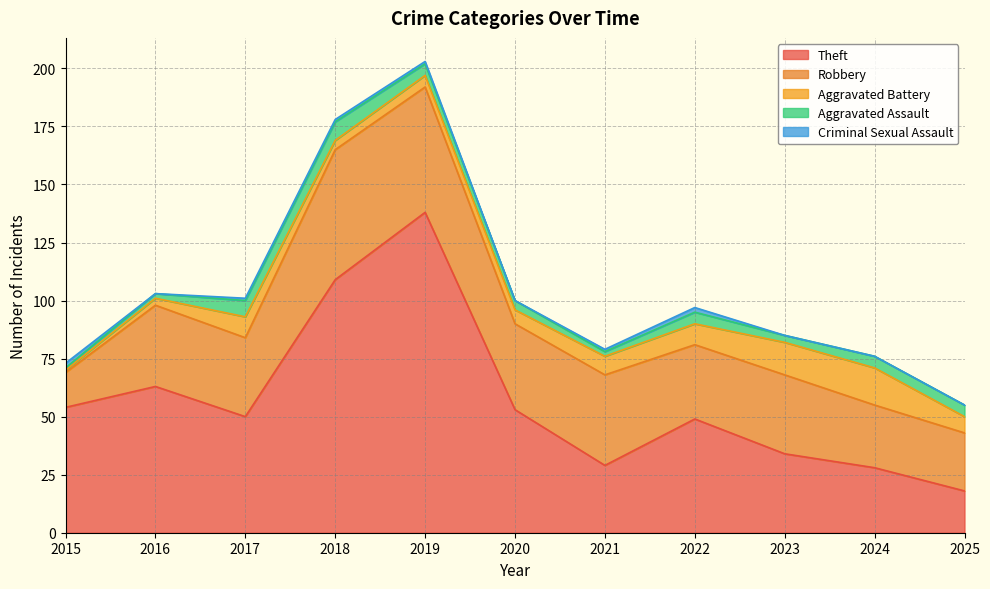

Between 2018 and 2020, which series saw the biggest shift?

Theft